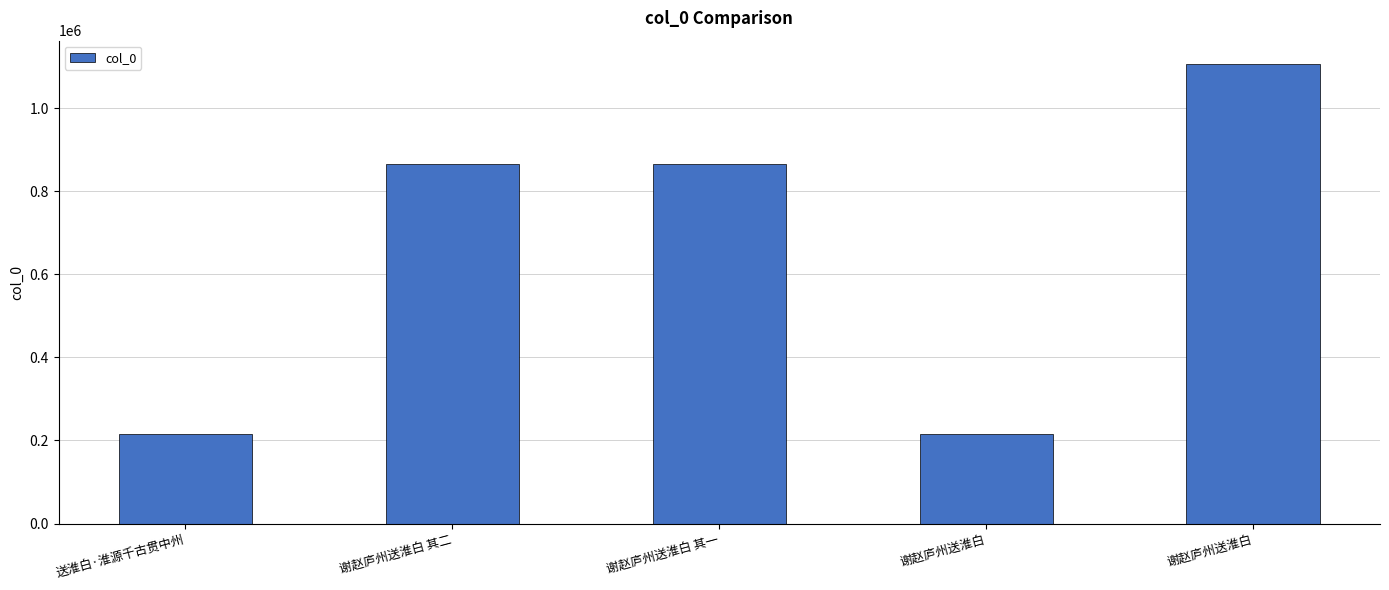

What is the minimum value shown in the chart?

214913